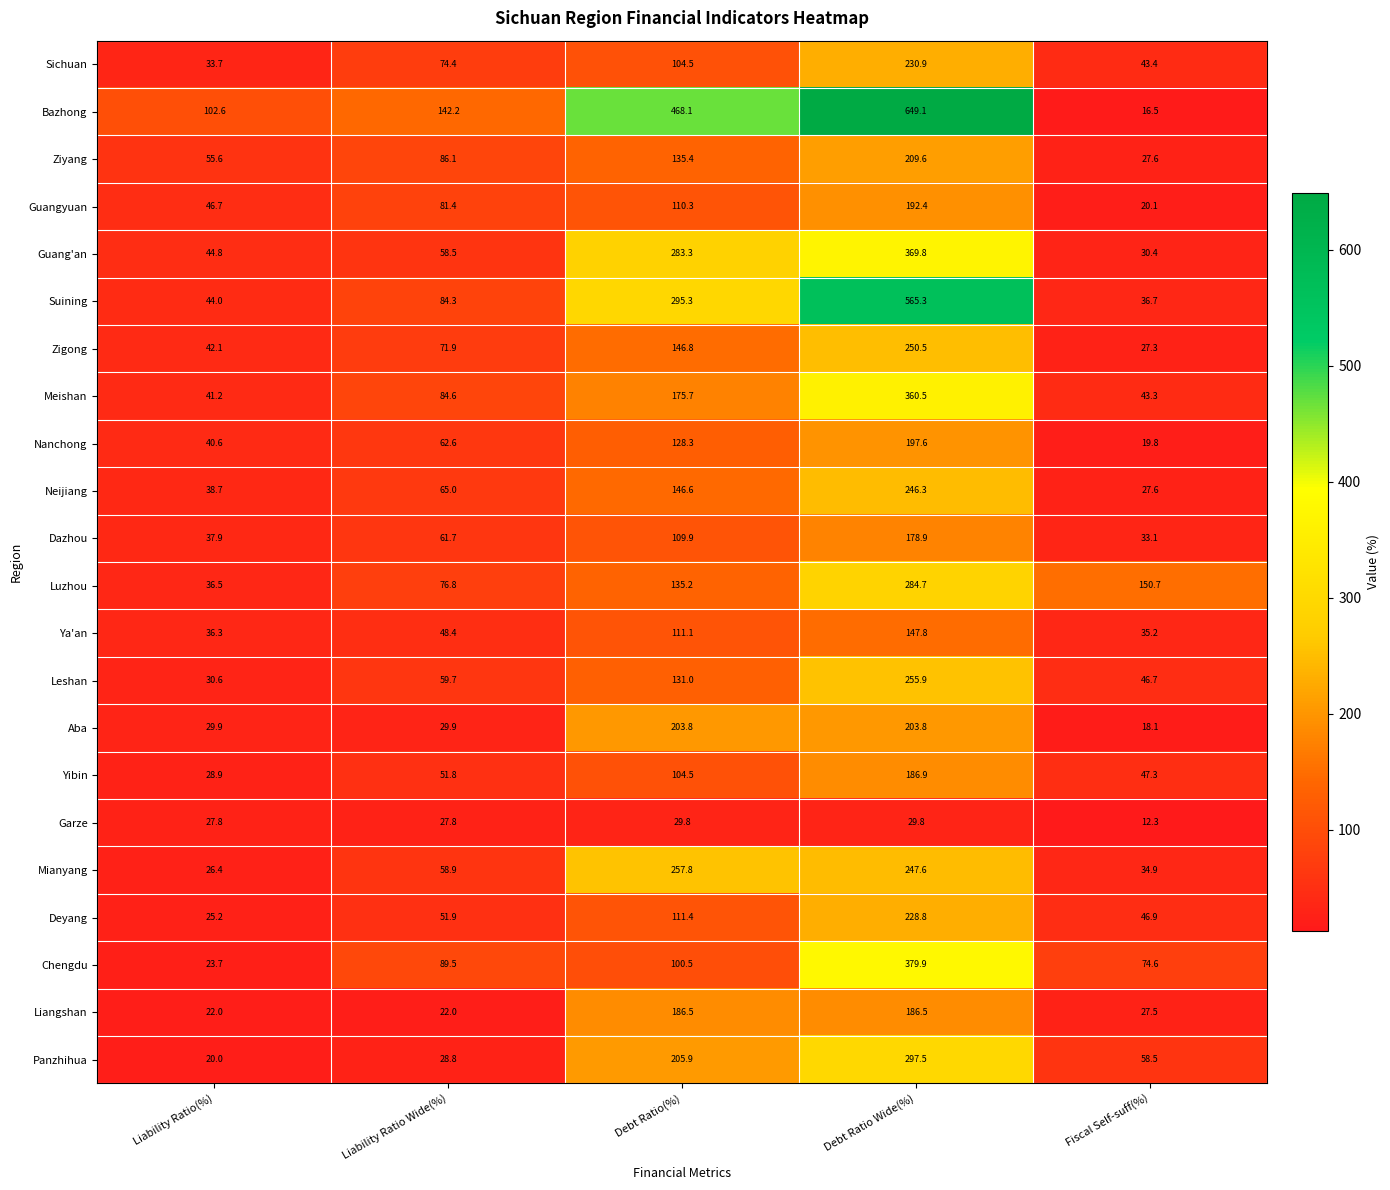

What is the sum of the Yibin values at Liability Ratio Wide(%) and Liability Ratio(%)?

80.7